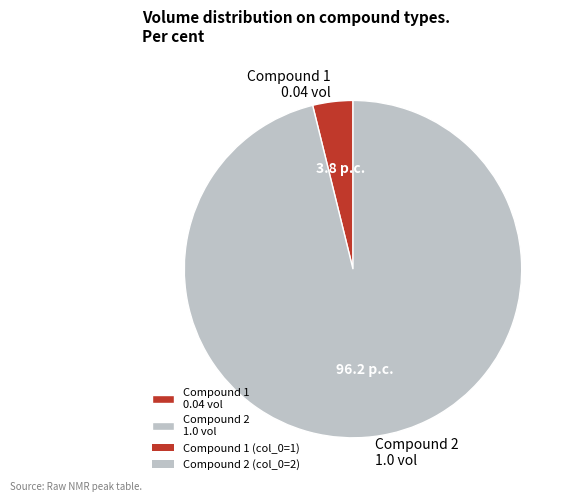

Does any single category account for the majority?

Yes